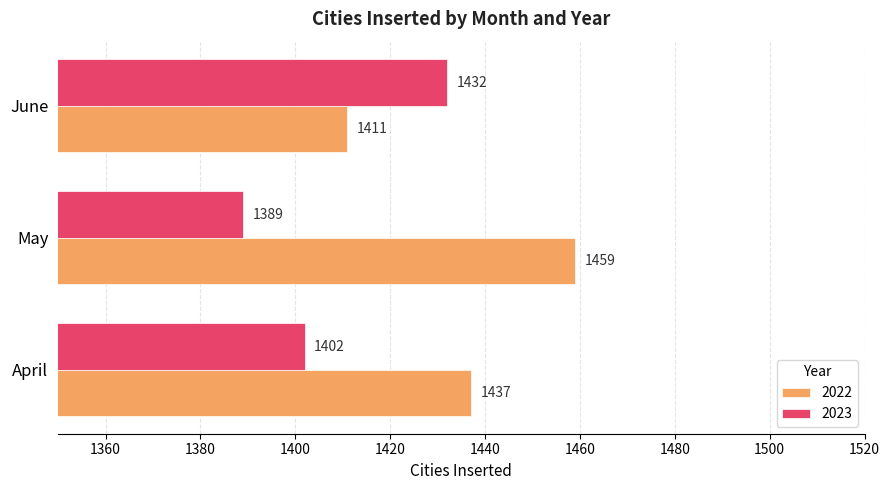

Rank the series at June from lowest to highest value.

2022, 2023